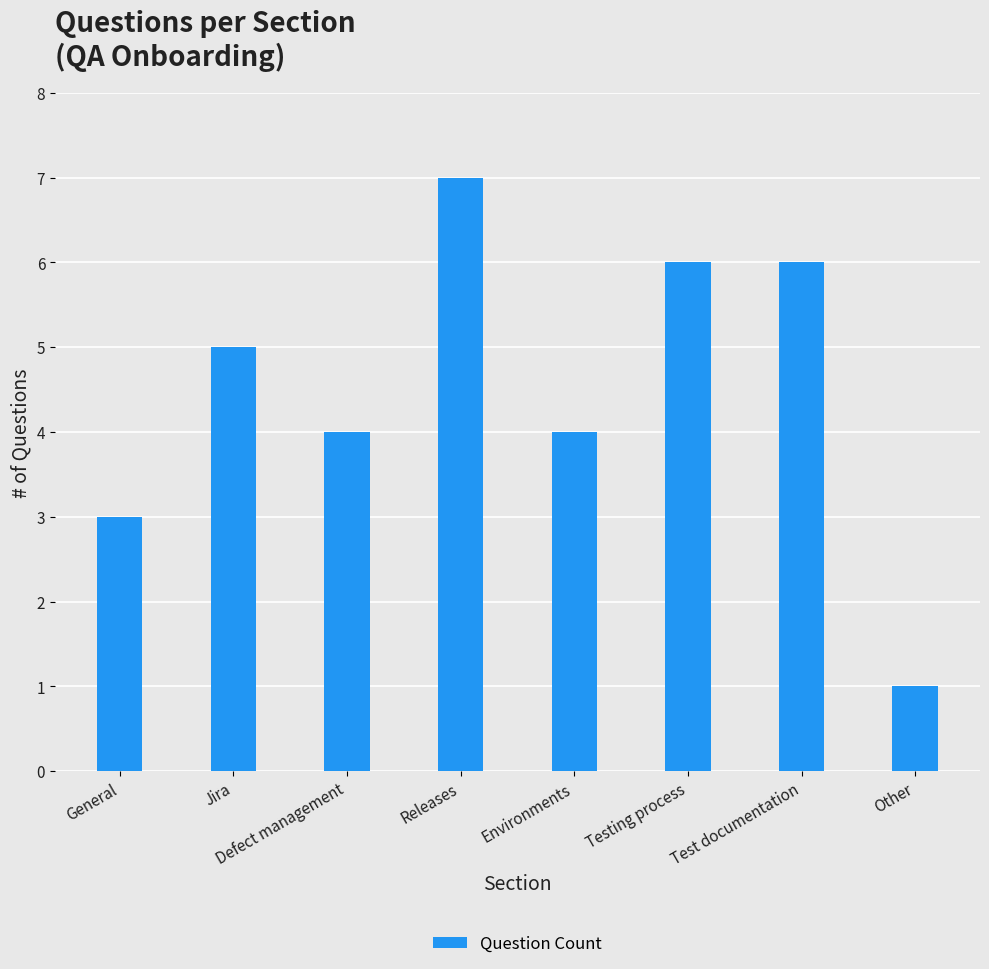

Count the number of categories in the chart.

8